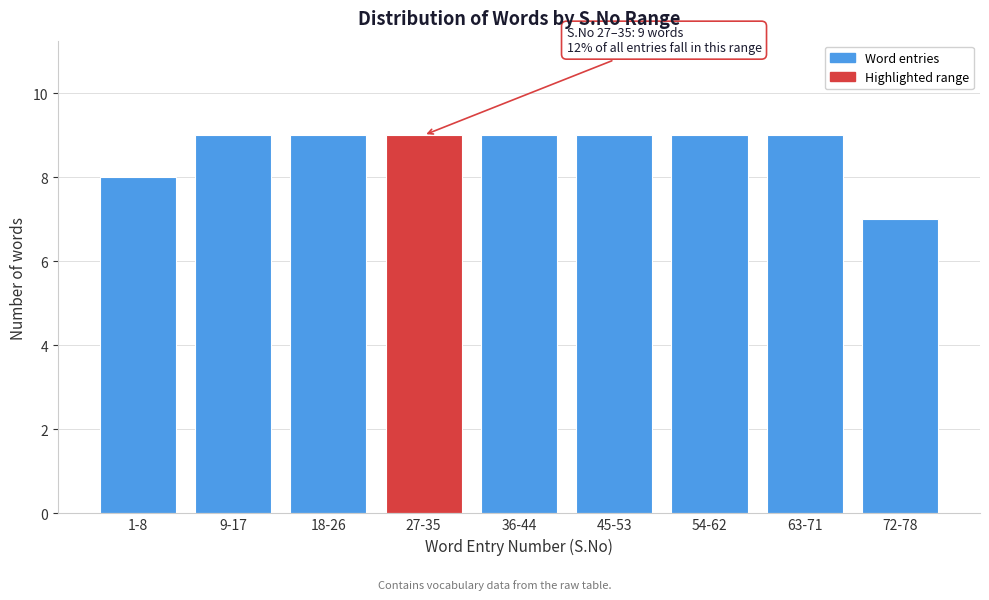

Reading left to right, list all the values displayed in this chart.

8	9	9	9	9	9	9	9	7